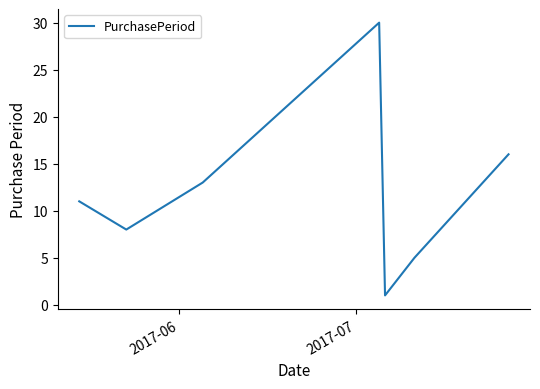

How many lines are shown in the chart?

1